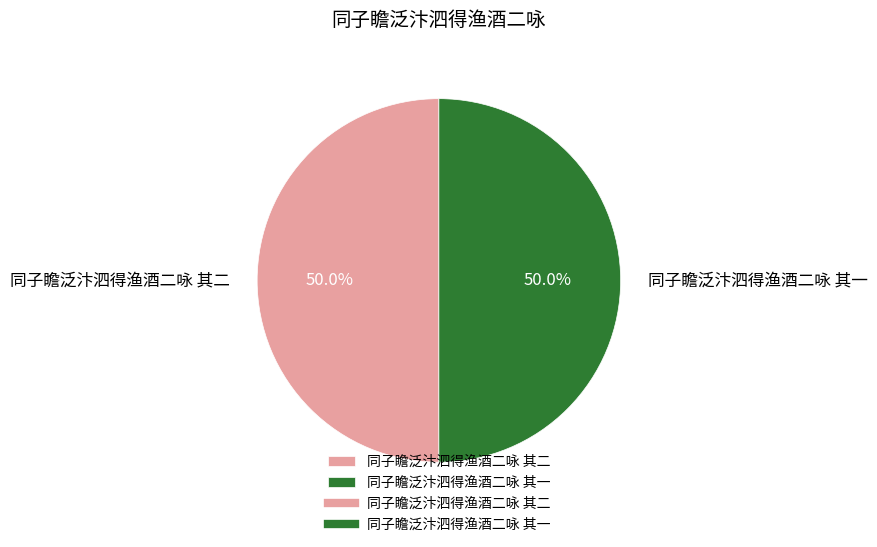

What is the ratio of the value at 同子瞻泛汴泗得渔酒二咏 其一 to the value at 同子瞻泛汴泗得渔酒二咏 其二?

1.0